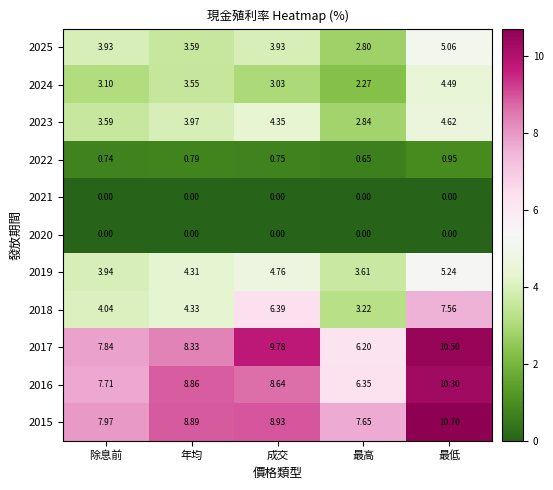

Where does the 2023 series first go above 3?

除息前